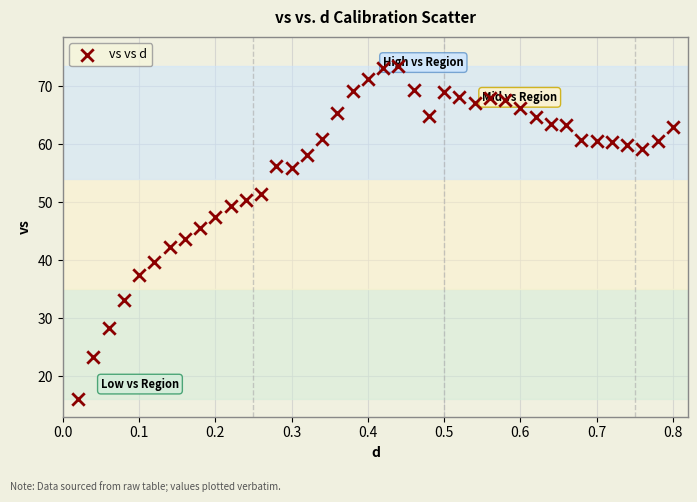

What is the range of Y values (max minus min)?

57.6